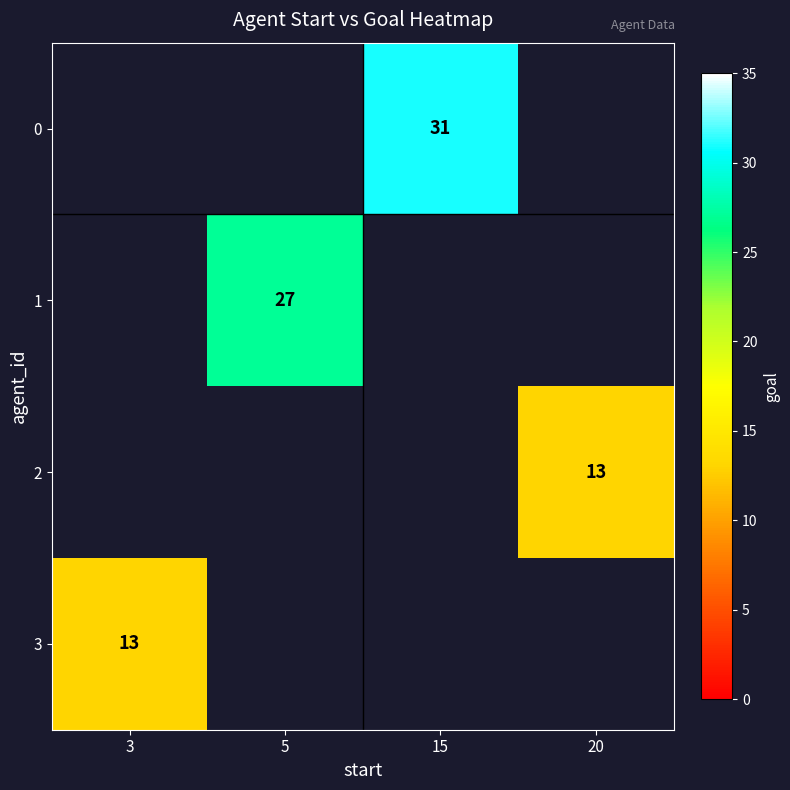

What is the greatest value displayed?

31.0